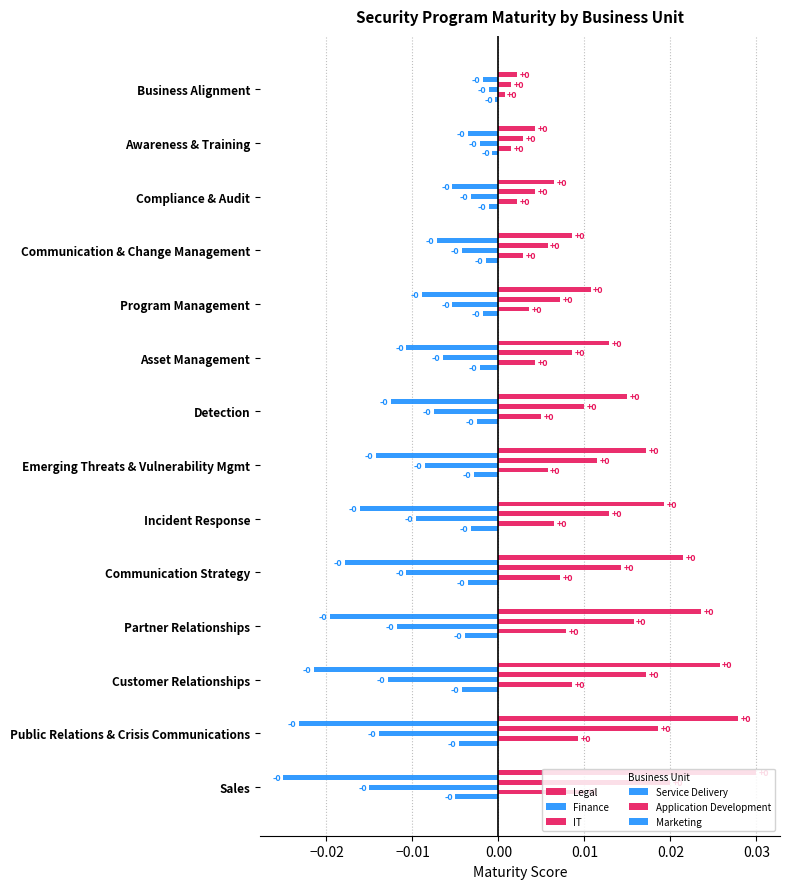

How many distinct data groups are displayed?

6